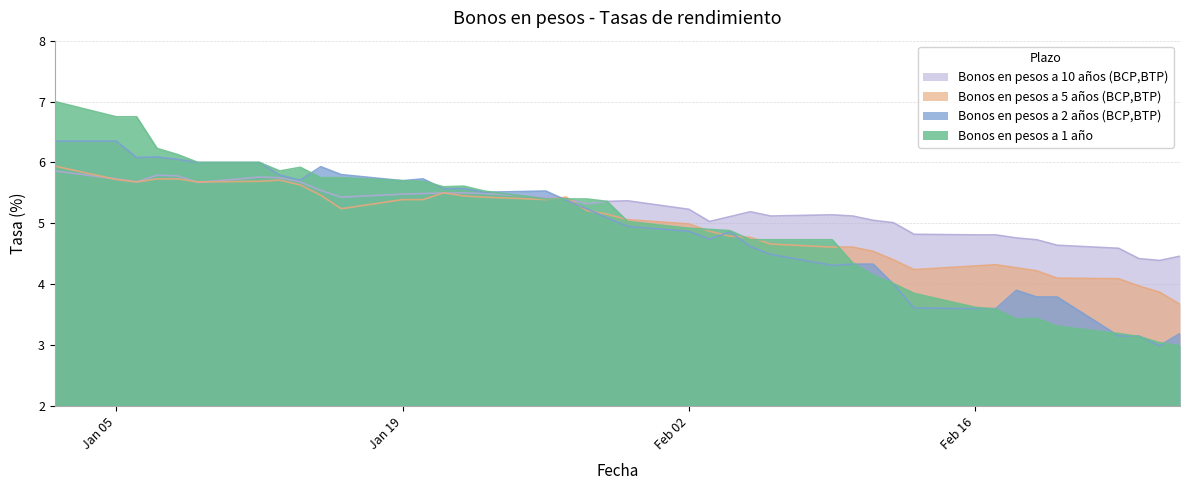

What is the sum of the Bonos en pesos a 10 años (BCP,BTP) values at 23-02-2009 and 06-01-2009?

10.3